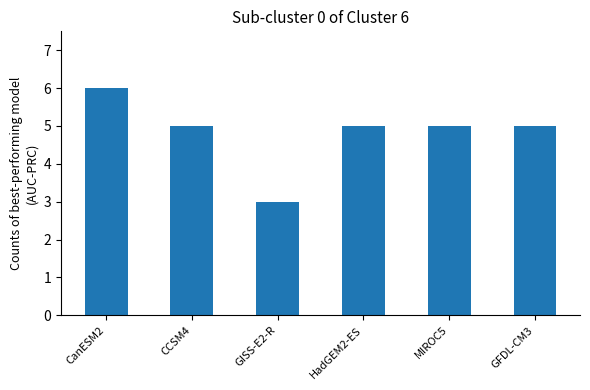

Between HadGEM2-ES and CanESM2, which is larger?

CanESM2